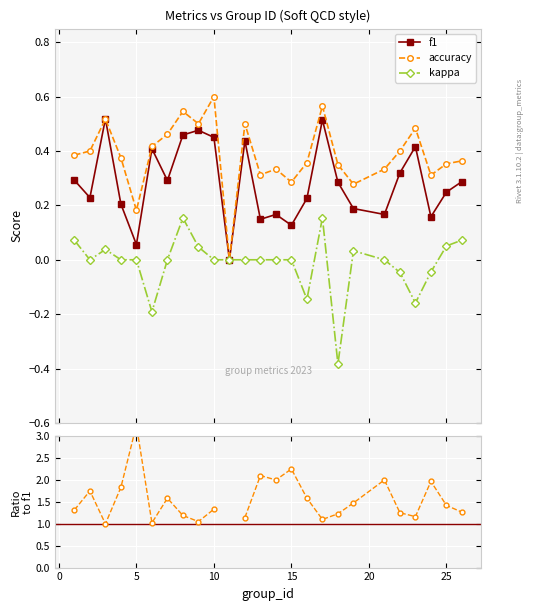

True or false: f1 and accuracy / f1 intersect in this chart.

False